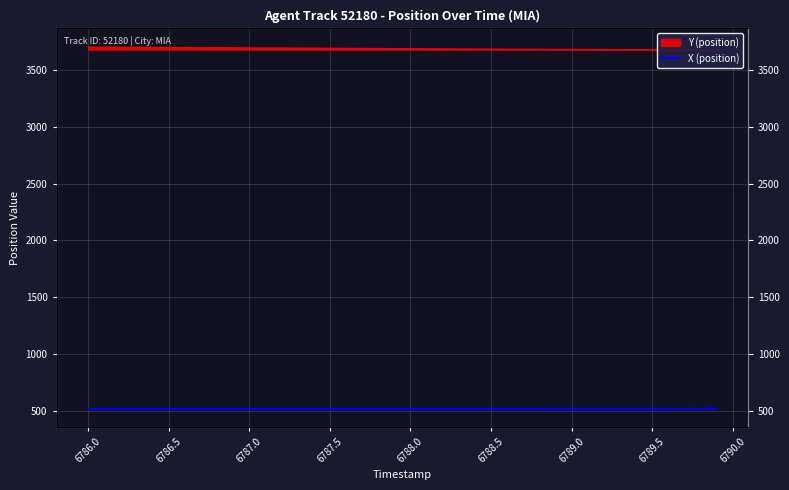

What is the value of the 26th point from the left?

516.0